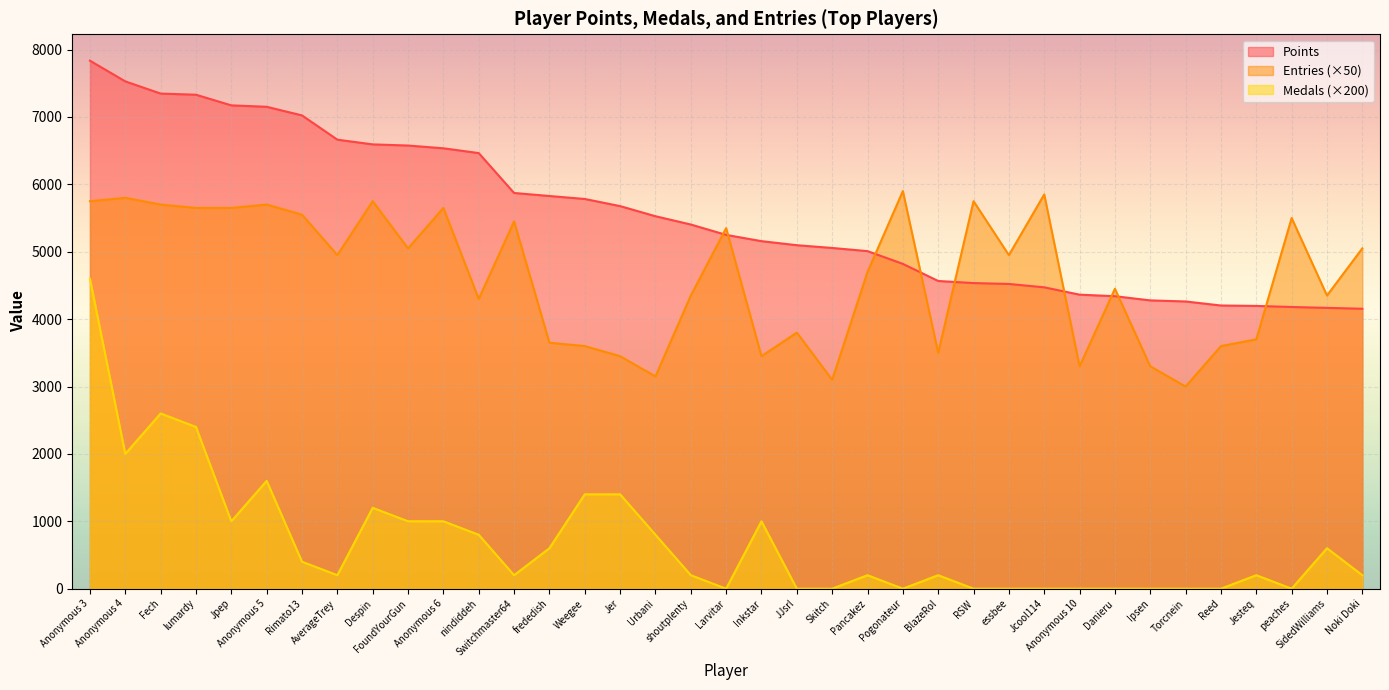

List the series in order of their peak value, lowest first.

Medals (×200), Entries (×50), Points